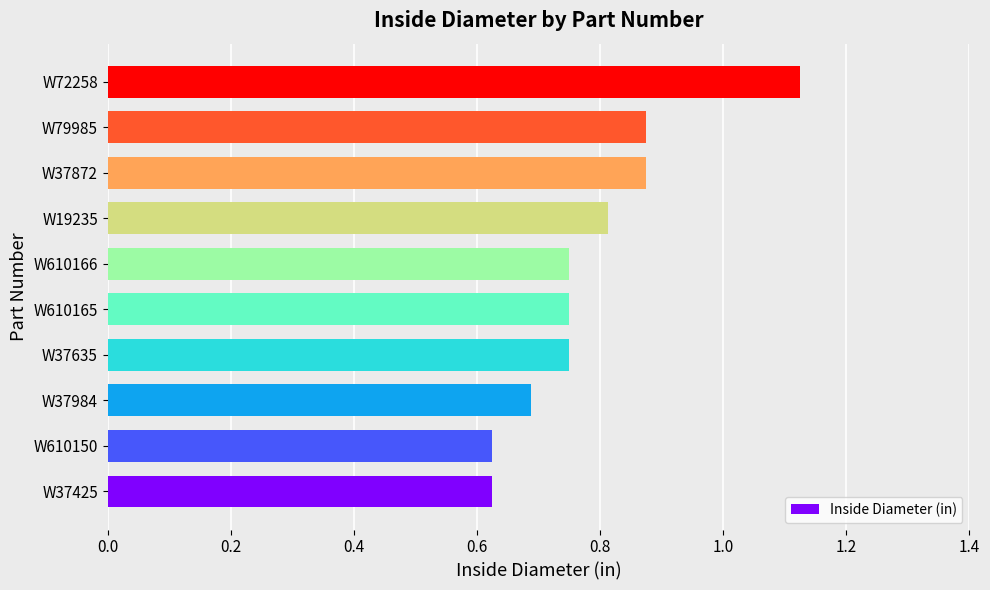

Which label corresponds to the largest value in the chart?

W72258